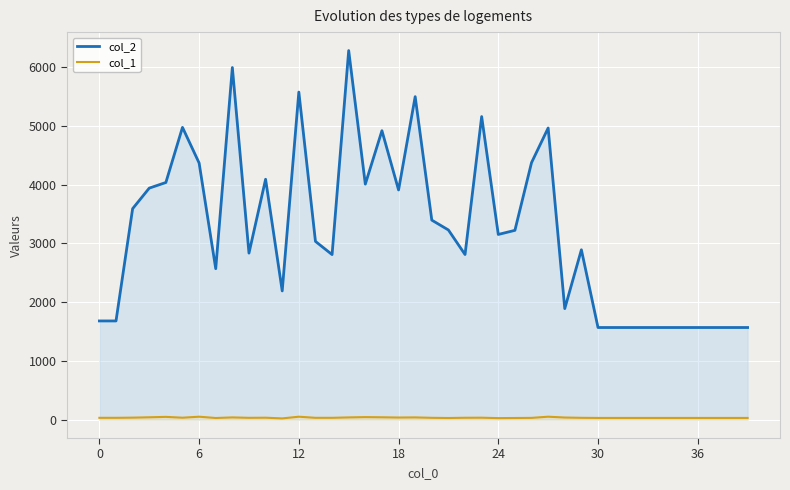

What is the difference between the maximum and second lowest values in the col_1 series?

24